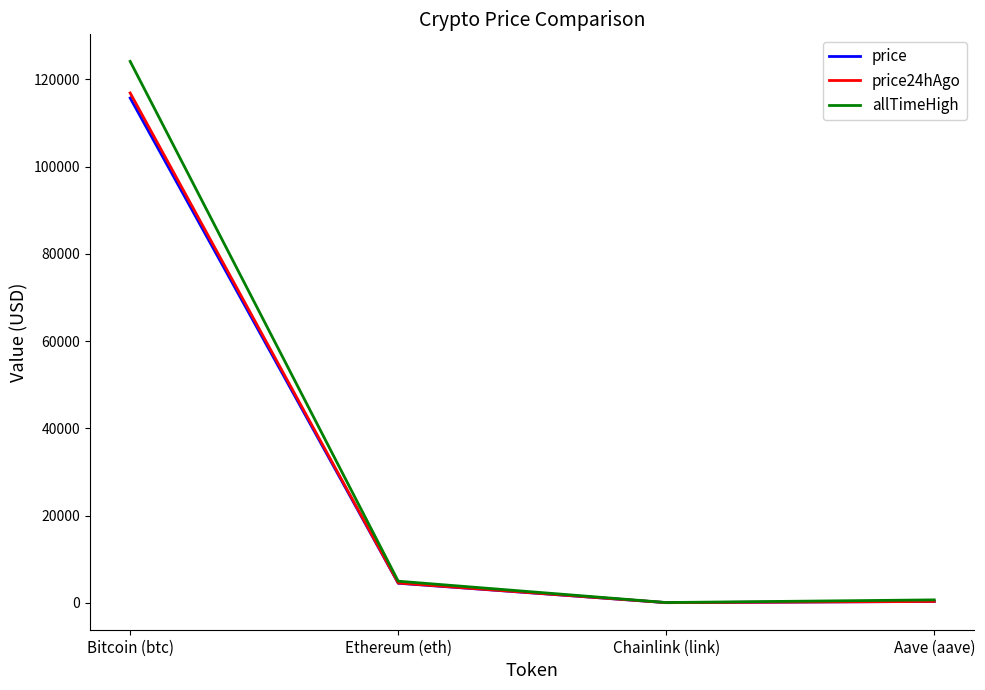

What is the difference between the maximum and second lowest values in the allTimeHigh series?

123466.3